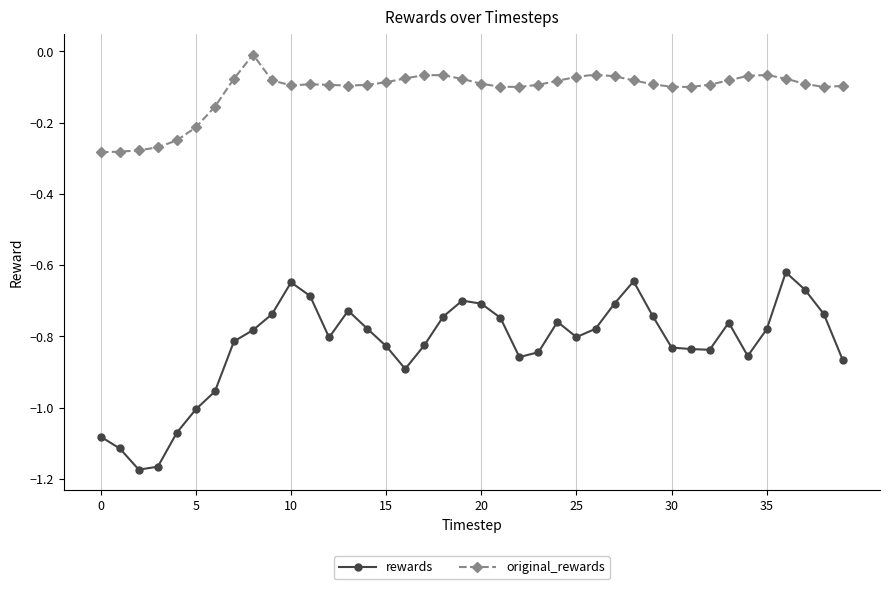

What is the difference between the second highest and minimum values in the original_rewards series?

0.2